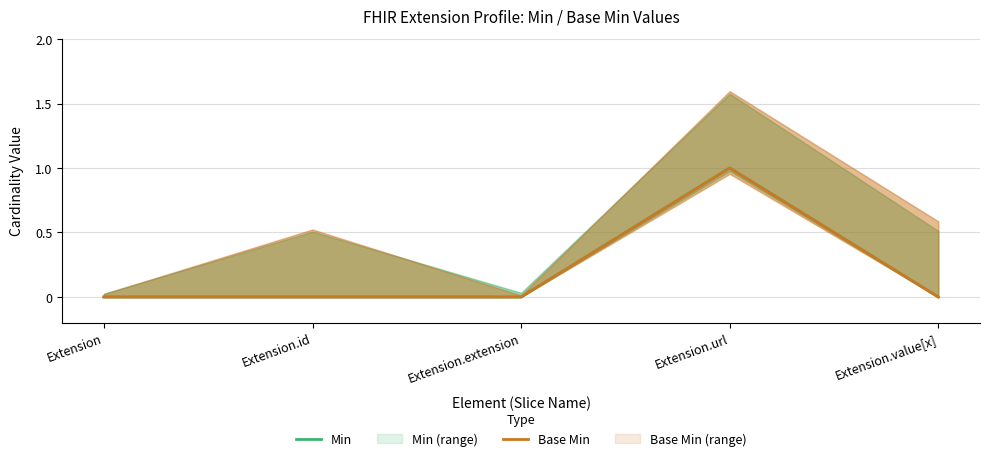

True or false: Base Min and Min cross at least once.

False